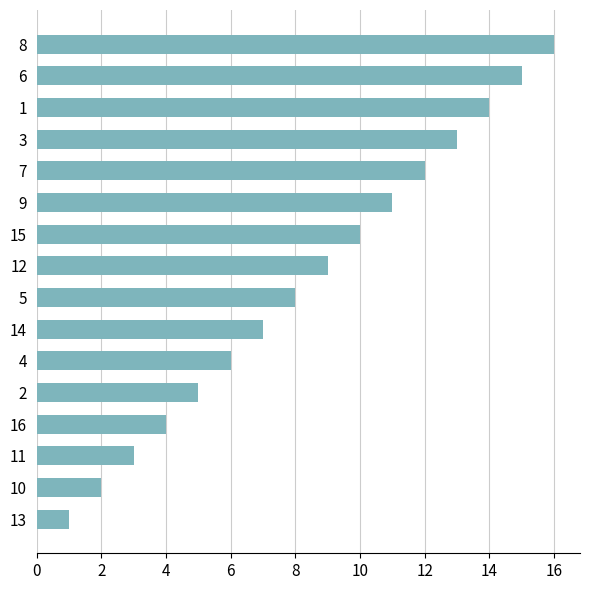

List the labels in order of value, largest first.

8, 6, 1, 3, 7, 9, 15, 12, 5, 14, 4, 2, 16, 11, 10, 13